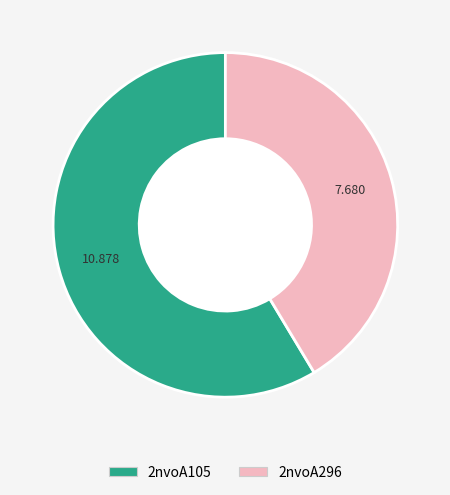

Which slice is the largest?

2nvoA105